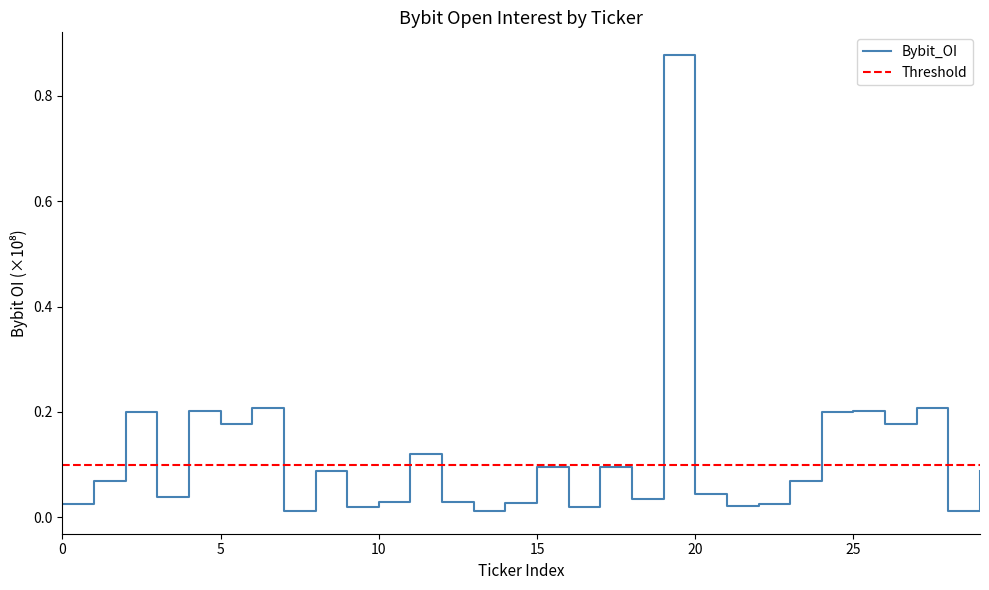

What is the sum of all values?

3.4